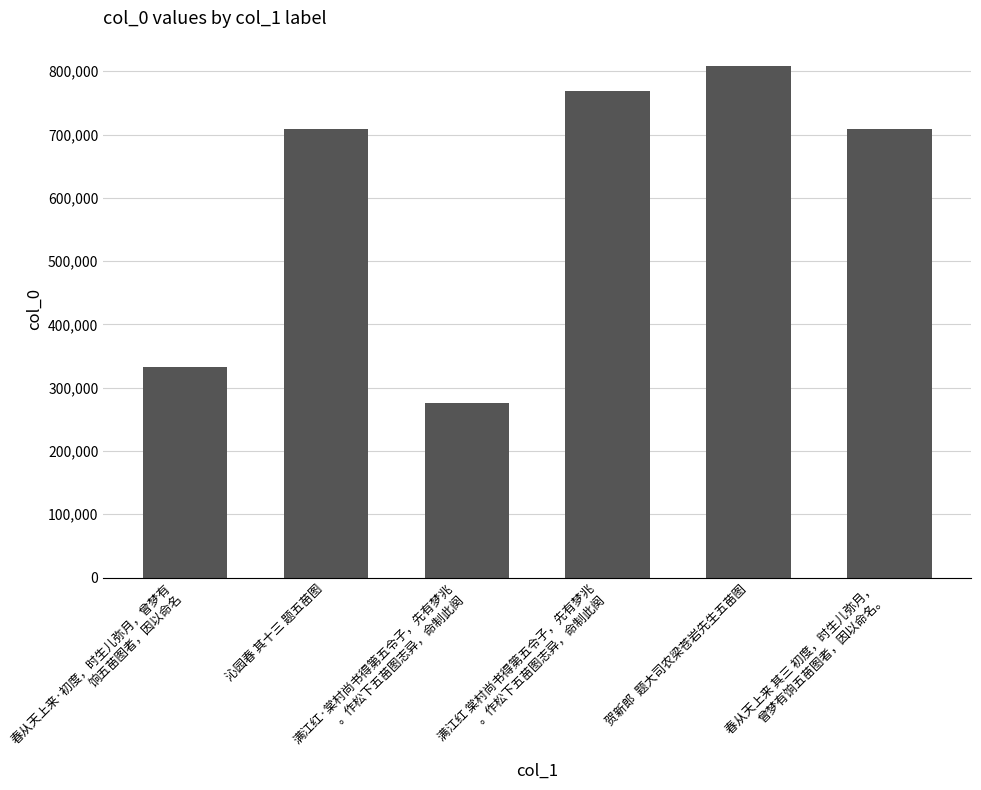

What is the value of the 5th bar from the left?

807906